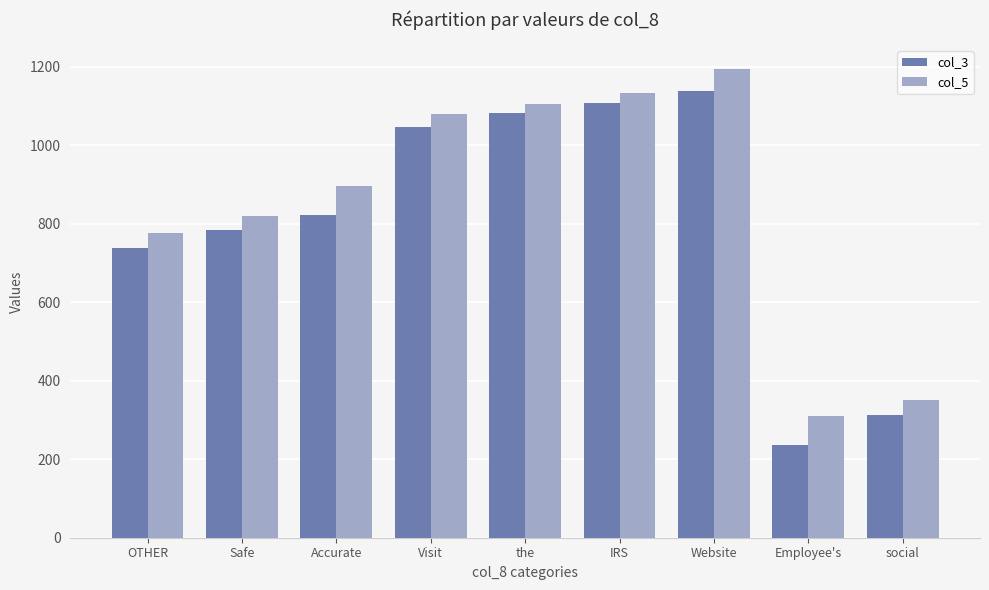

Where is col_5 nearest to the value 752?

OTHER